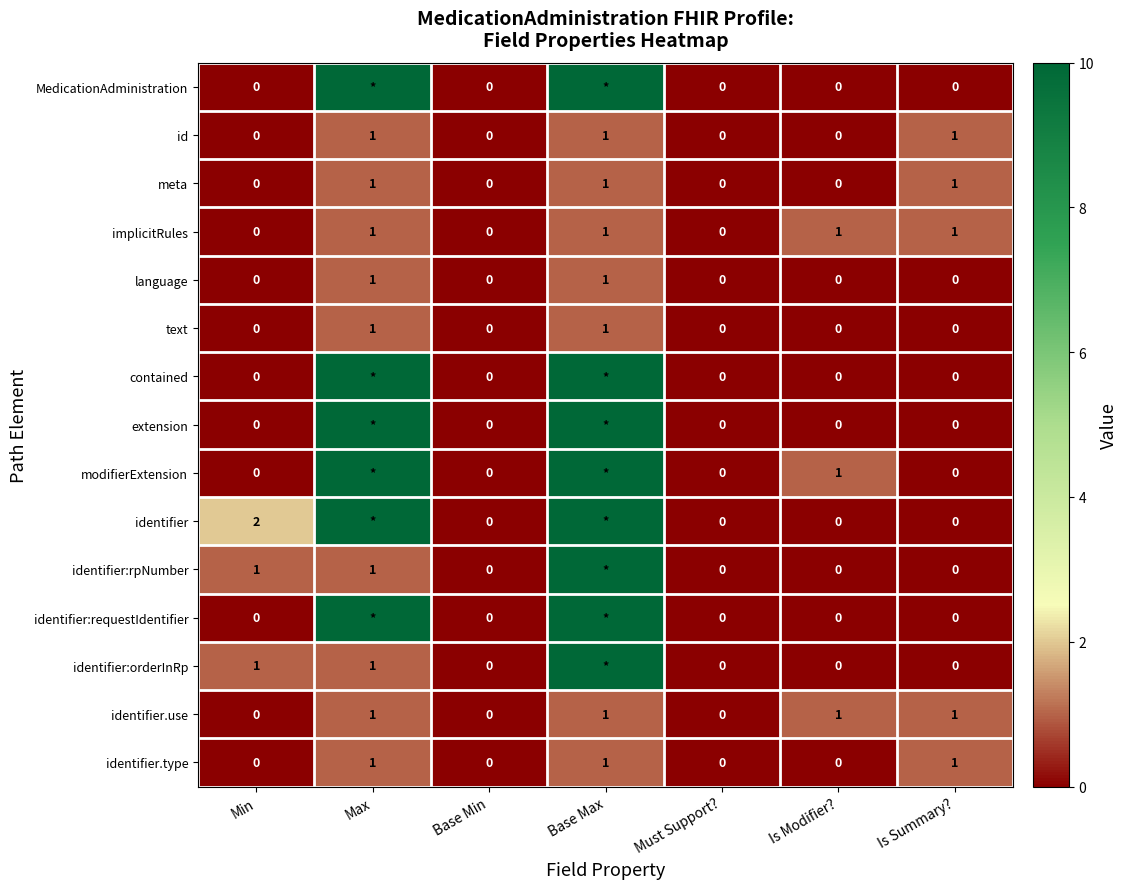

True or false: identifier.type has a value of 1 at Is Summary?.

True